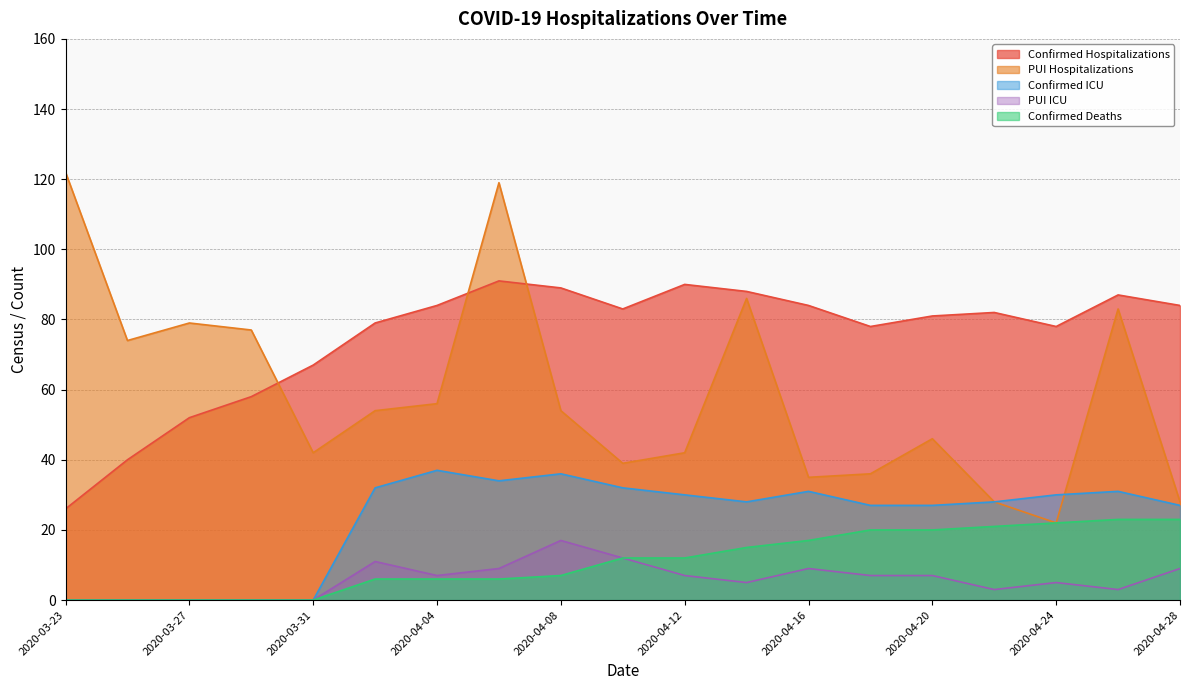

What is the sum of the Confirmed Hospitalizations values at 2020-04-26 and 2020-03-29?

145